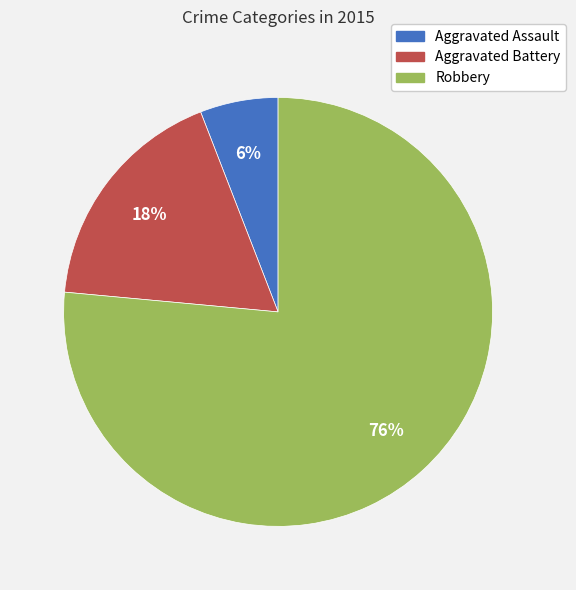

Which has a higher value, Aggravated Battery or Robbery?

Robbery